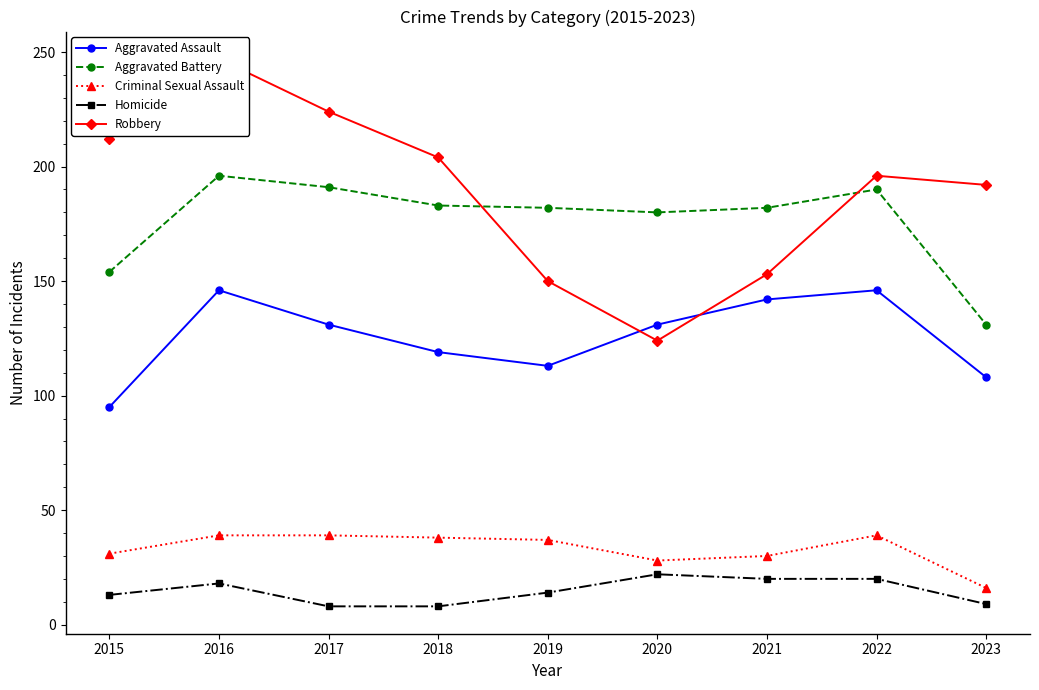

Reading left to right, transcribe all the data shown in this chart.

Aggravated Assault: 2015=95	2016=146	2017=131	2018=119	2019=113	2020=131	2021=142	2022=146	2023=108
Aggravated Battery: 2015=154	2016=196	2017=191	2018=183	2019=182	2020=180	2021=182	2022=190	2023=131
Criminal Sexual Assault: 2015=31	2016=39	2017=39	2018=38	2019=37	2020=28	2021=30	2022=39	2023=16
Homicide: 2015=13	2016=18	2017=8	2018=8	2019=14	2020=22	2021=20	2022=20	2023=9
Robbery: 2015=212	2016=247	2017=224	2018=204	2019=150	2020=124	2021=153	2022=196	2023=192